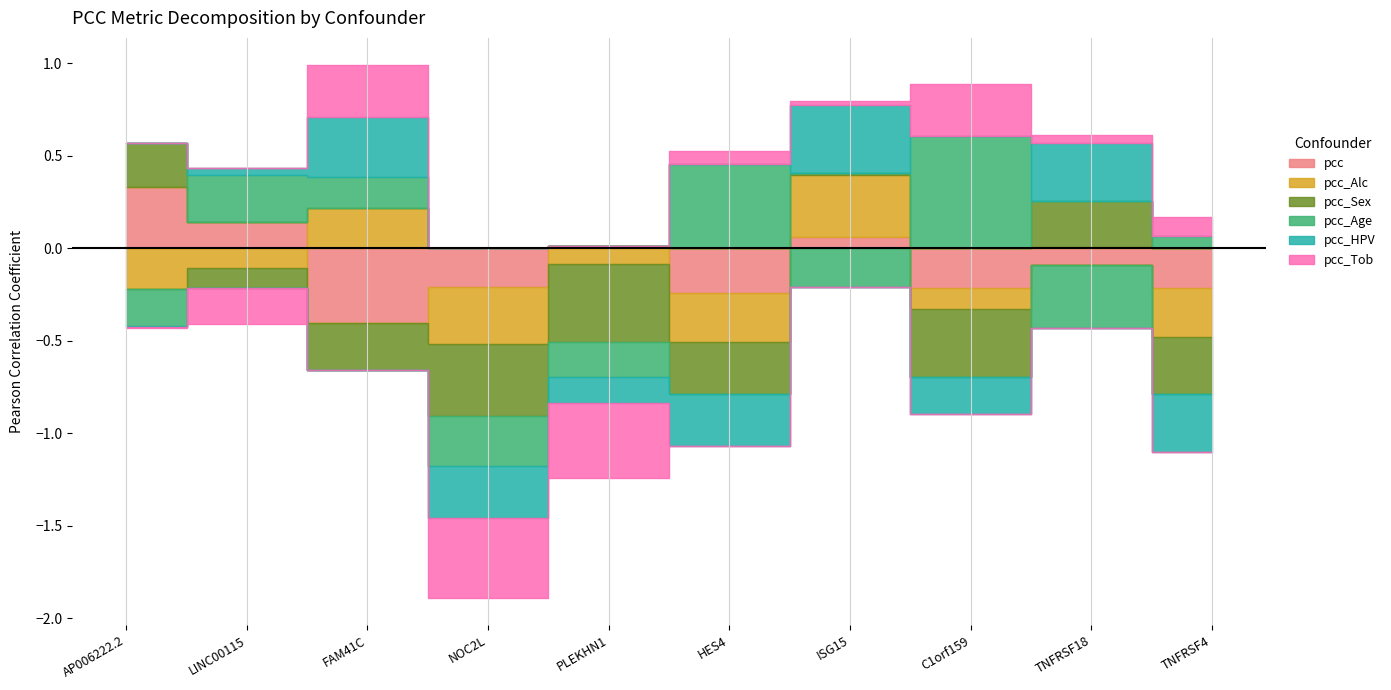

Which has a higher value, C1orf159 or ISG15?

ISG15